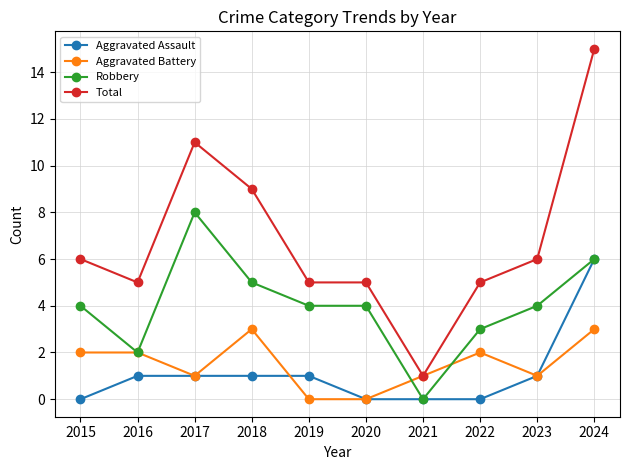

Which series changed the most between 2015 and 2020?

Aggravated Battery